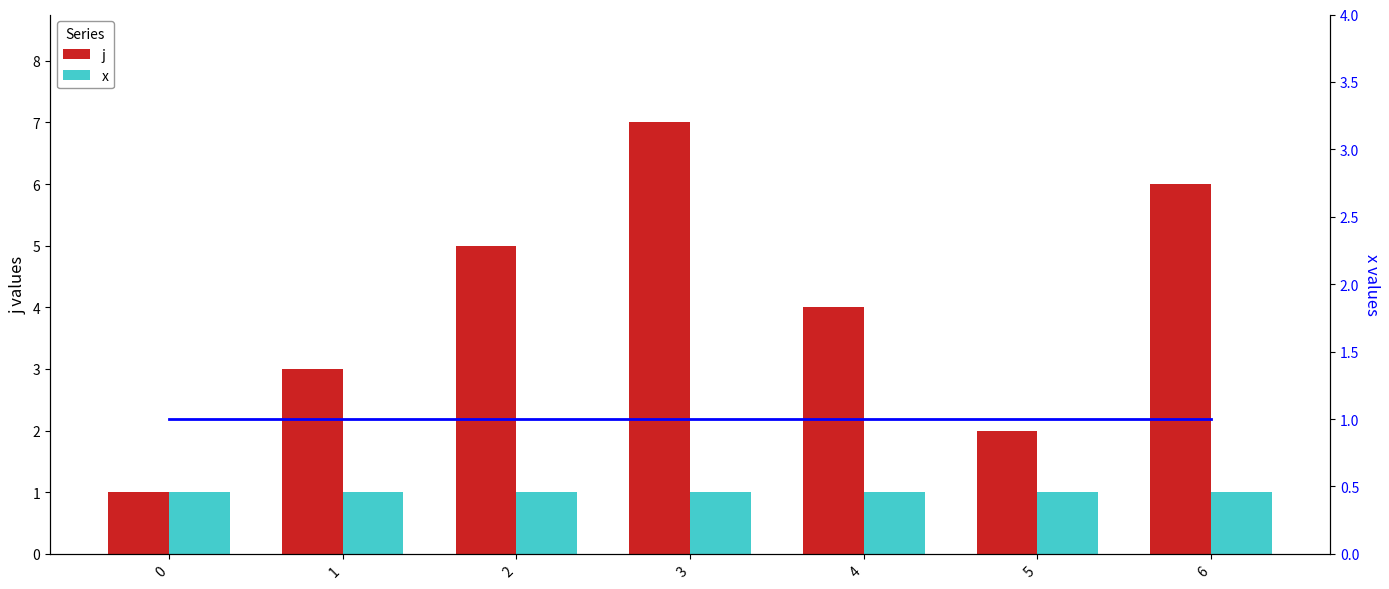

Reading left to right, what are all the values shown in this chart?

j: 1	3	5	7	4	2	6
x: 1	1	1	1	1	1	1
x (line): 1	1	1	1	1	1	1